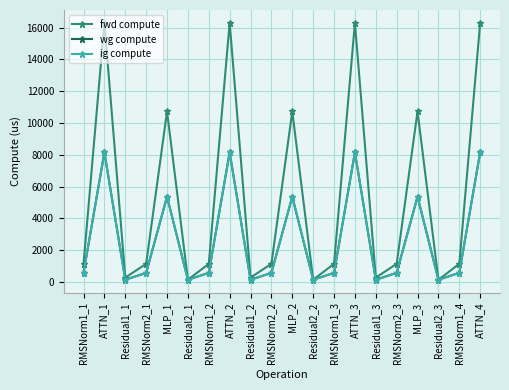

At how many categories does at least one series exceed 3270?

7